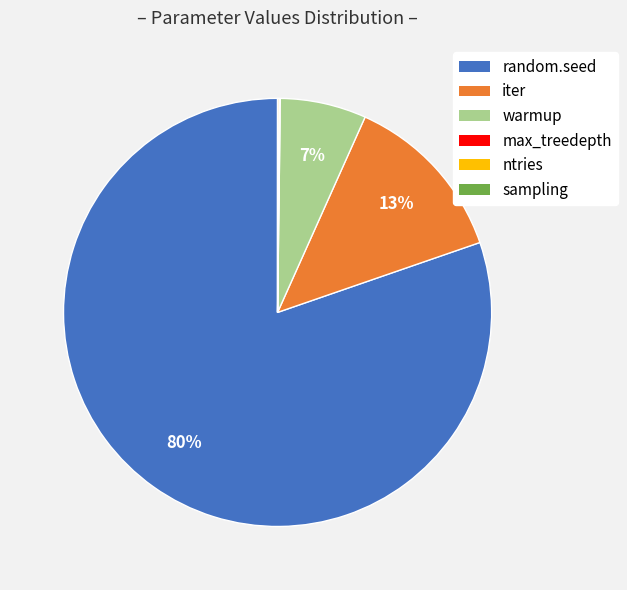

To the nearest percent, what is the difference between the largest and smallest slice percentages?

80%